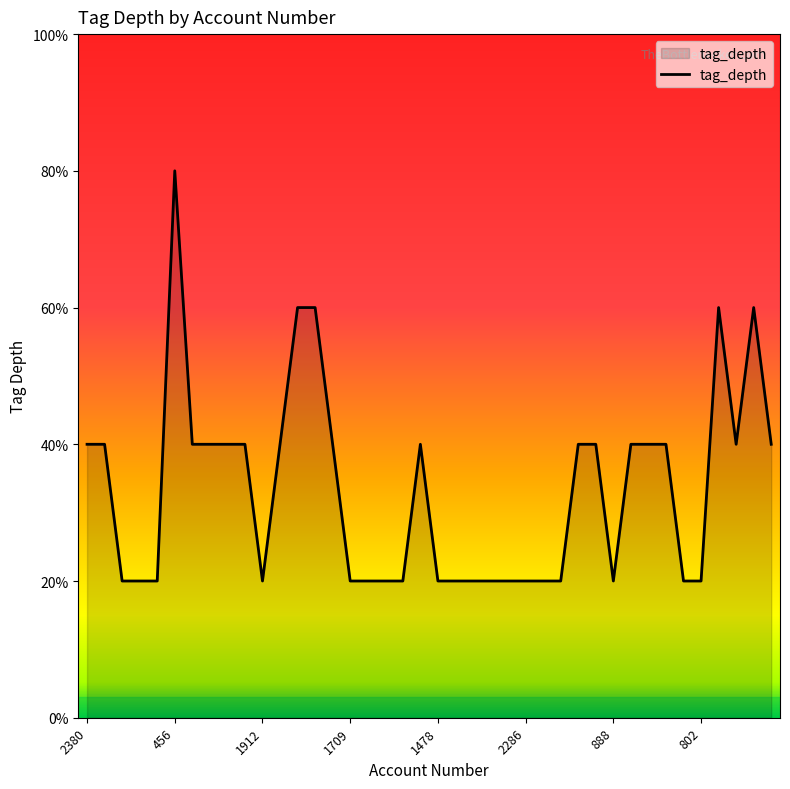

Is this an area chart (filled region under the line)?

Yes